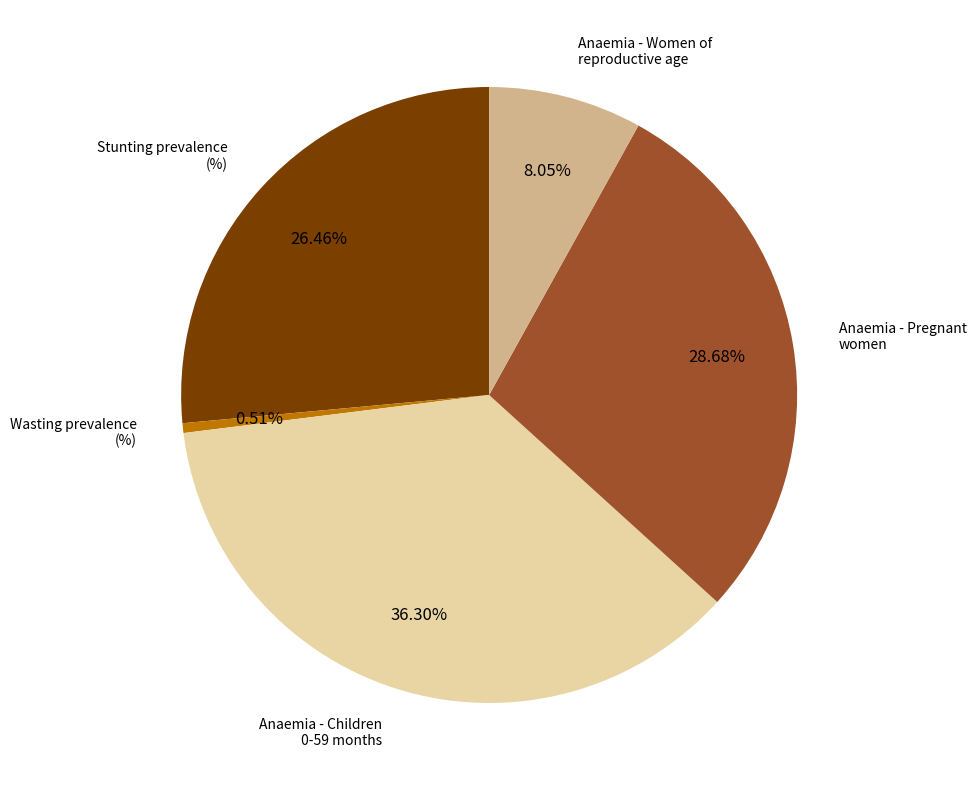

Does any single category account for the majority?

No